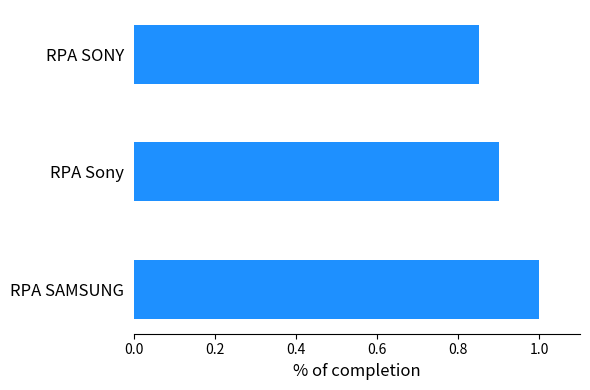

At which label is the value closest to 0?

RPA SONY